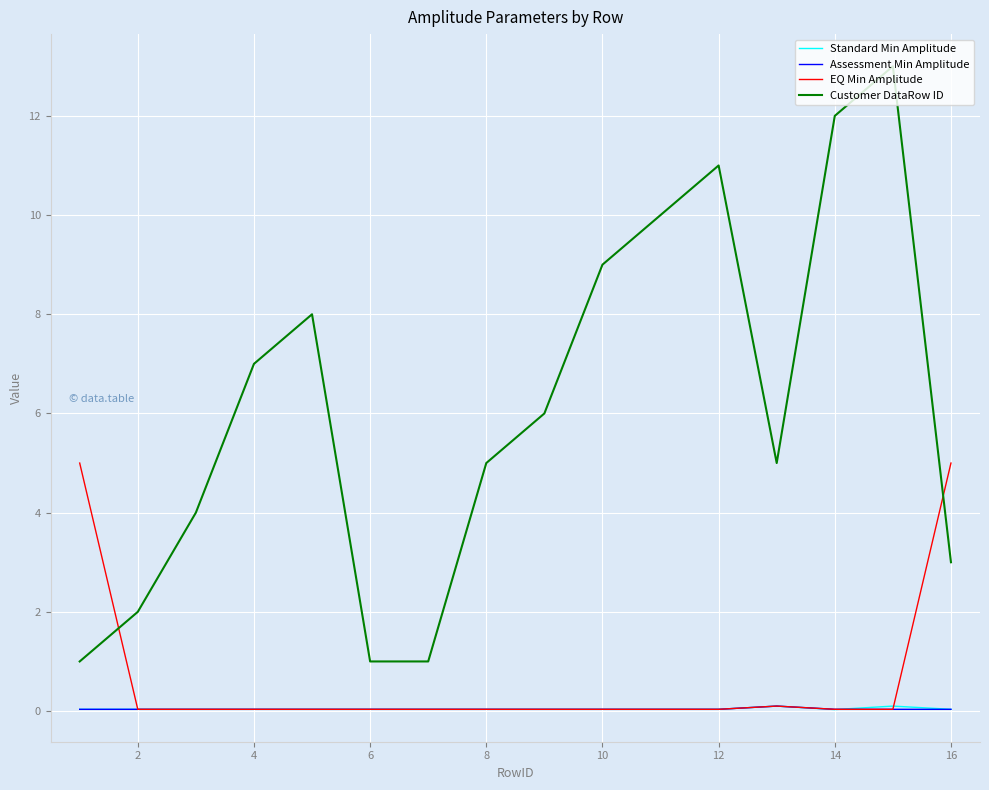

What is the maximum value shown in the chart?

13.0